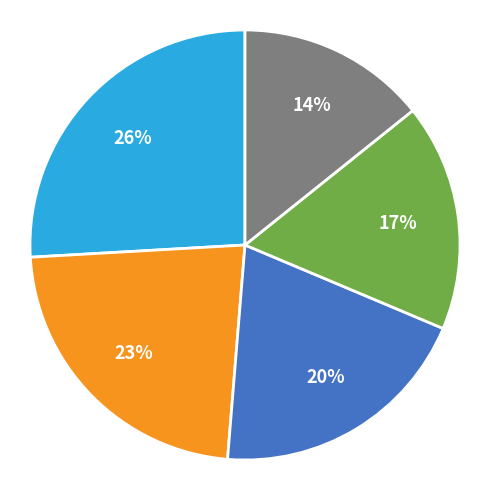

Is there a majority slice in this chart?

No